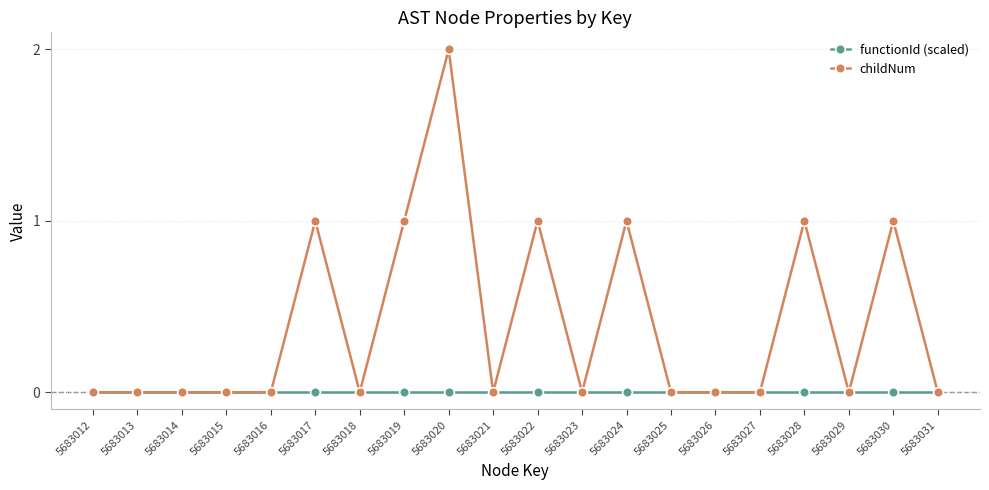

At which category is the sum across all series the highest?

5683020